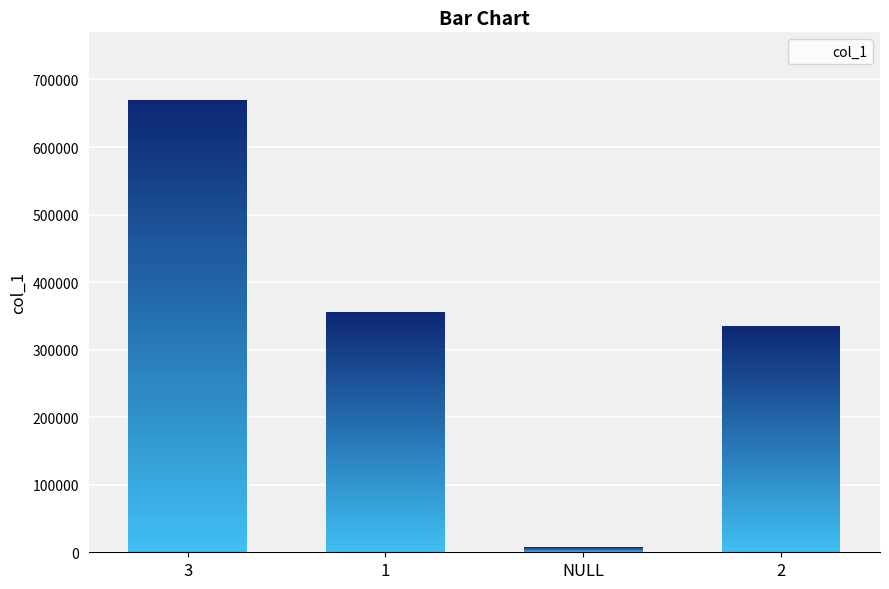

What value does the data have at 3, to the nearest 100?

669400